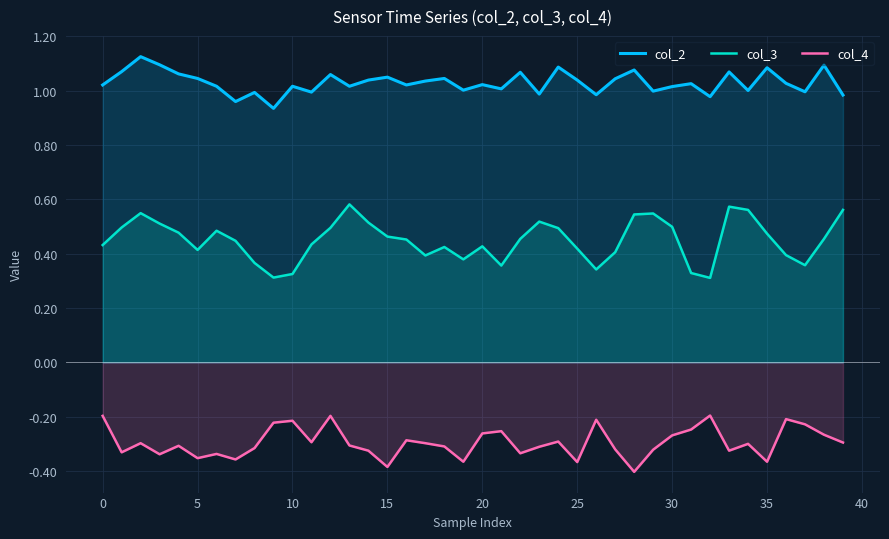

What is the smallest value displayed?

-0.4